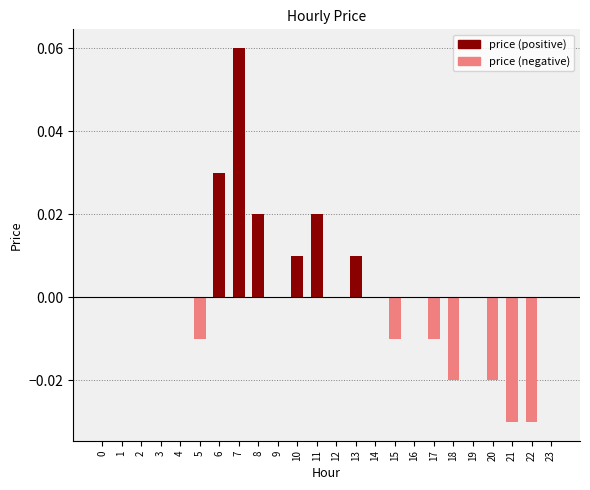

Which label corresponds to the largest value in the chart?

7